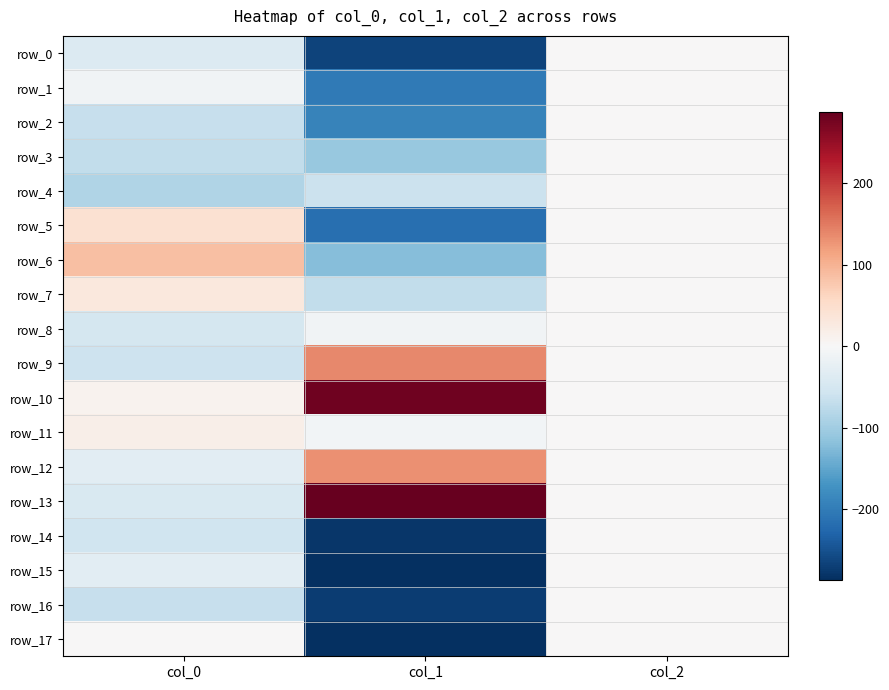

Rank the series at col_2 from highest to lowest value.

row_0, row_1, row_2, row_3, row_4, row_5, row_6, row_7, row_8, row_9, row_10, row_11, row_12, row_13, row_14, row_15, row_16, row_17